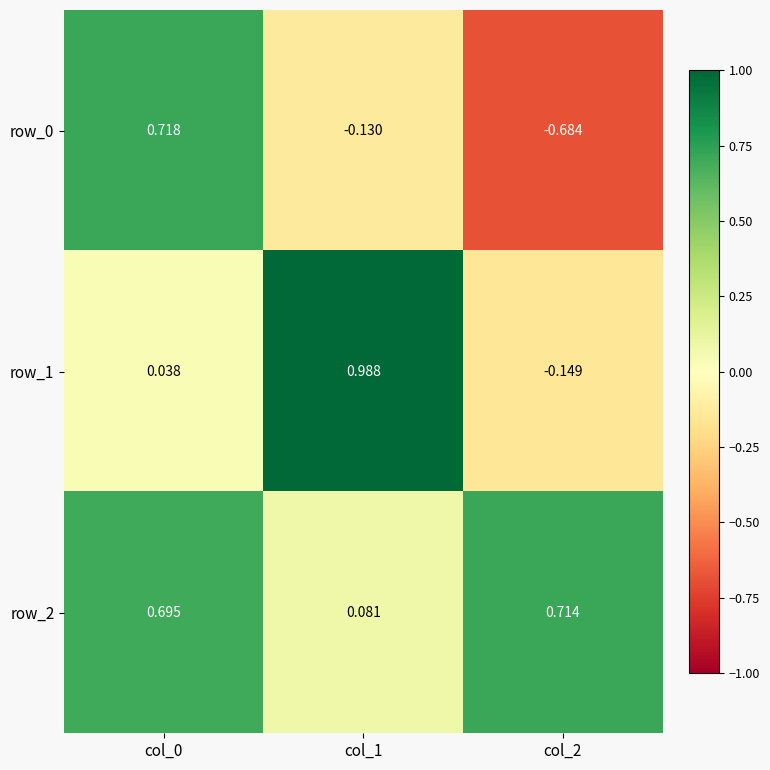

Is the value of row_0 at col_1 greater than the value of row_2 at col_1?

No